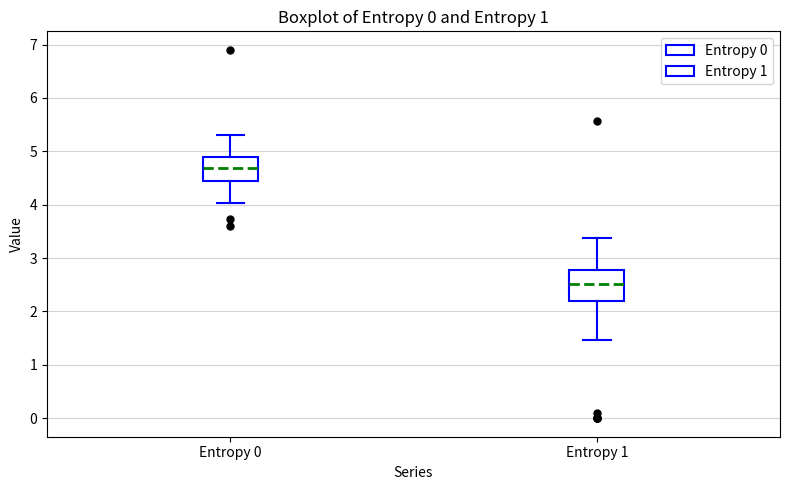

Where is the lower edge of the box for Entropy 0 on the y-axis? The values are not printed on the chart, so give them approximately, as read against the axis.

4.4